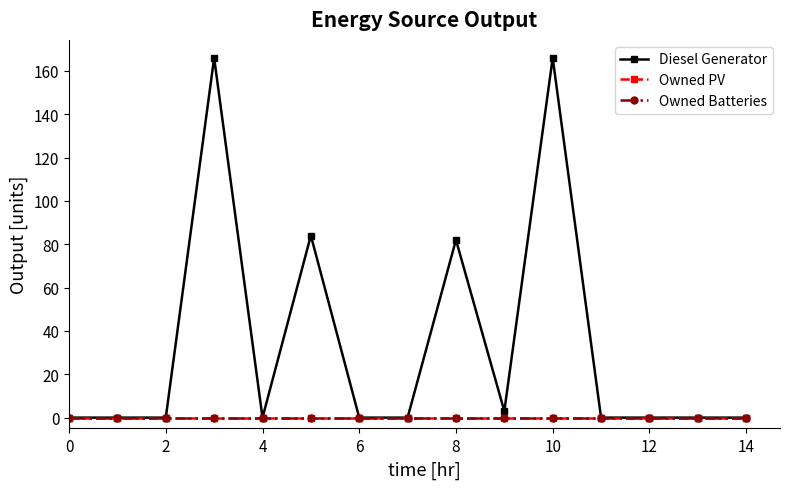

How many lines are shown in the chart?

3